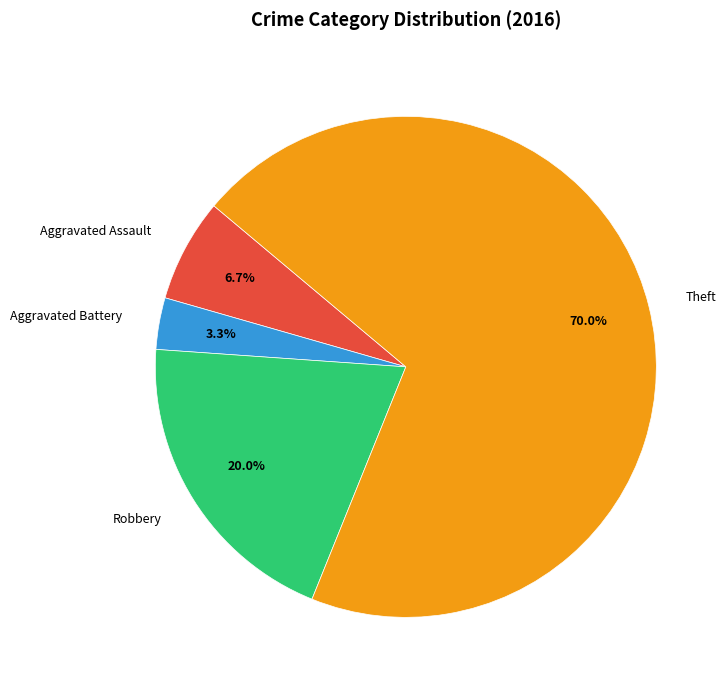

What is the smallest slice in the pie chart?

Aggravated Battery